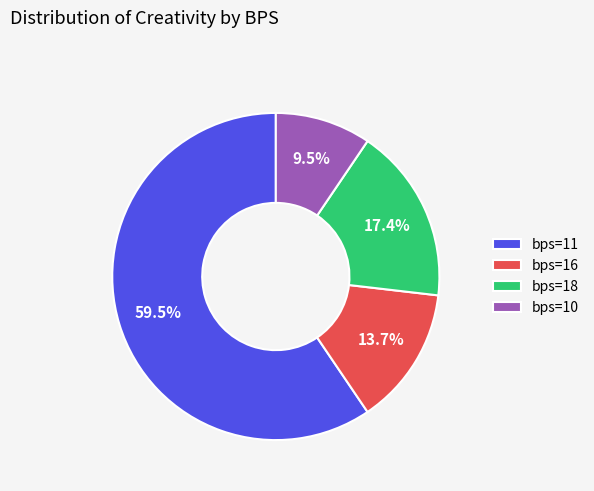

Do bps=16 and bps=18 together represent more than half of the pie?

No